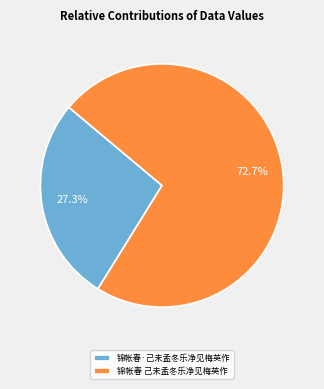

Which category accounts for the majority?

锦帐春 己未孟冬乐净见梅英作